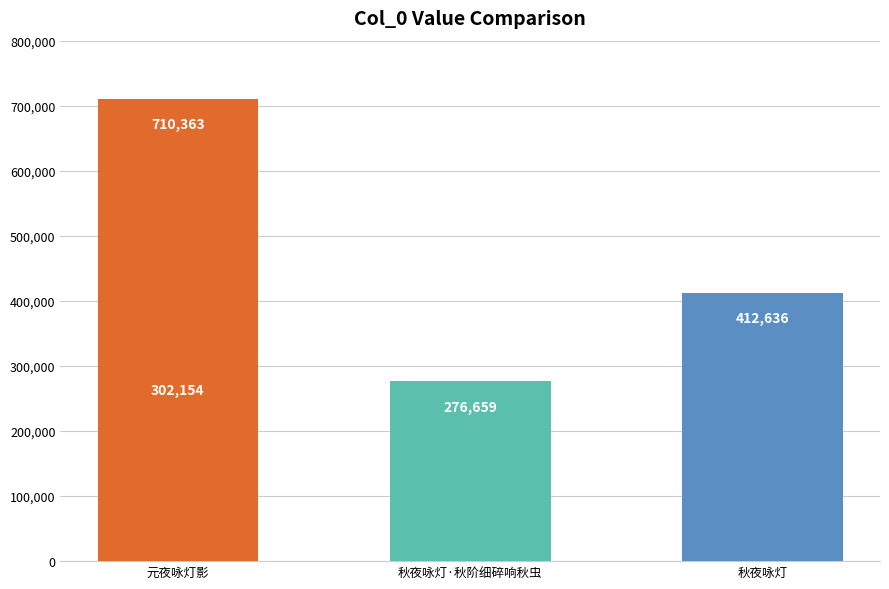

How many bars are there in total?

4